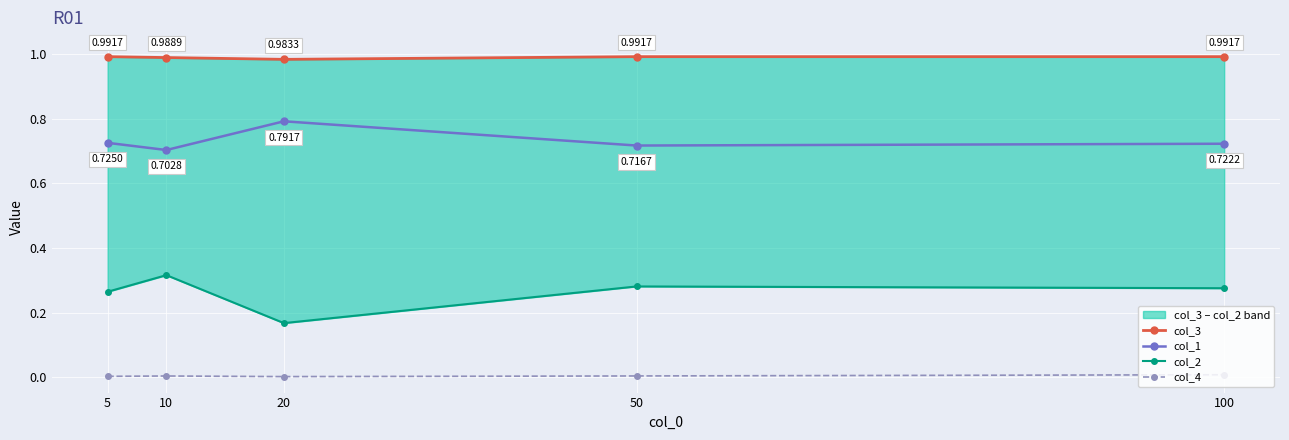

What are all the series names shown in the legend?

col_3, col_1, col_2, col_4